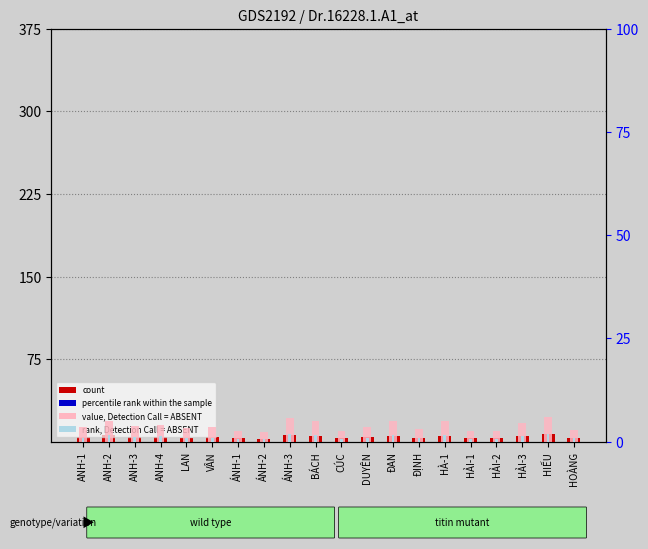

What is the sum of the count values at ÁNH-2 and HẢI-1?

5.8